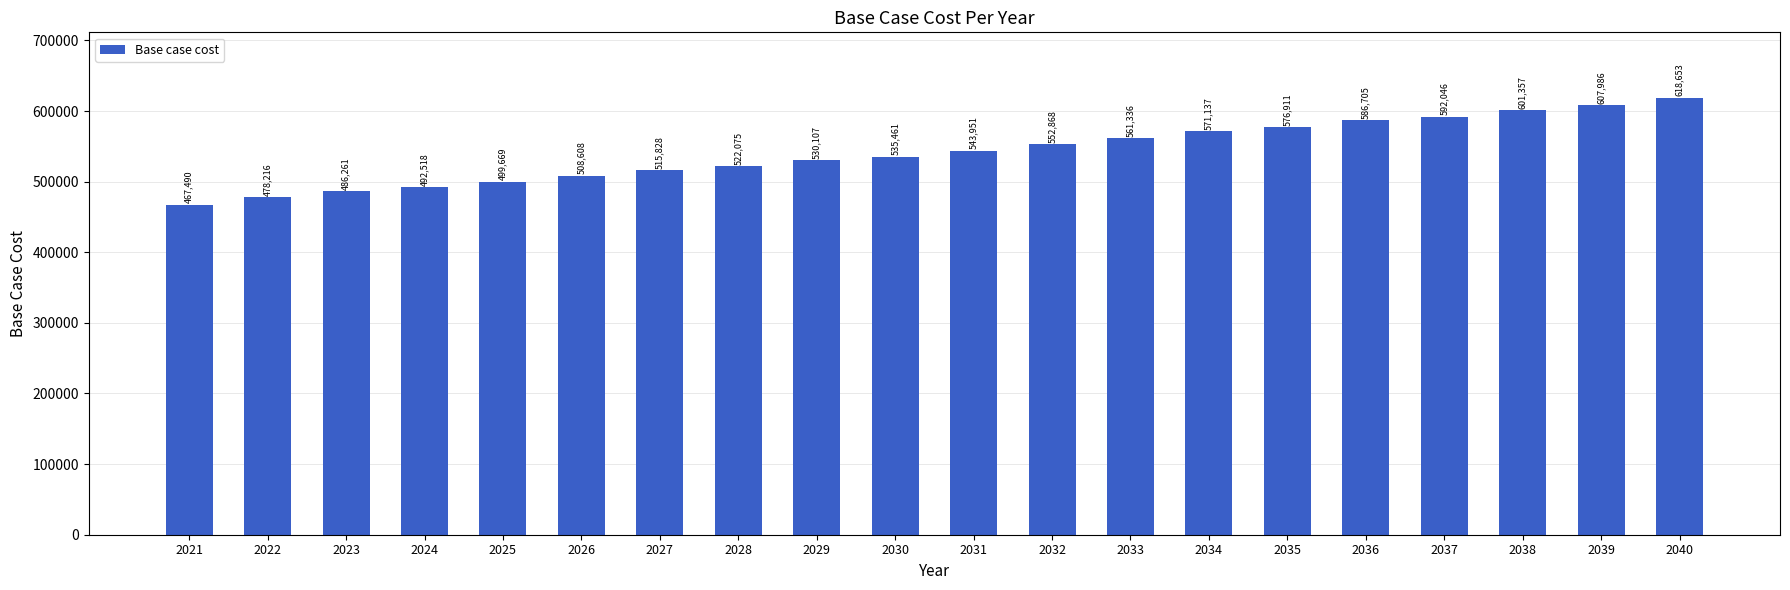

Where is the data nearest to the value 543071?

2031